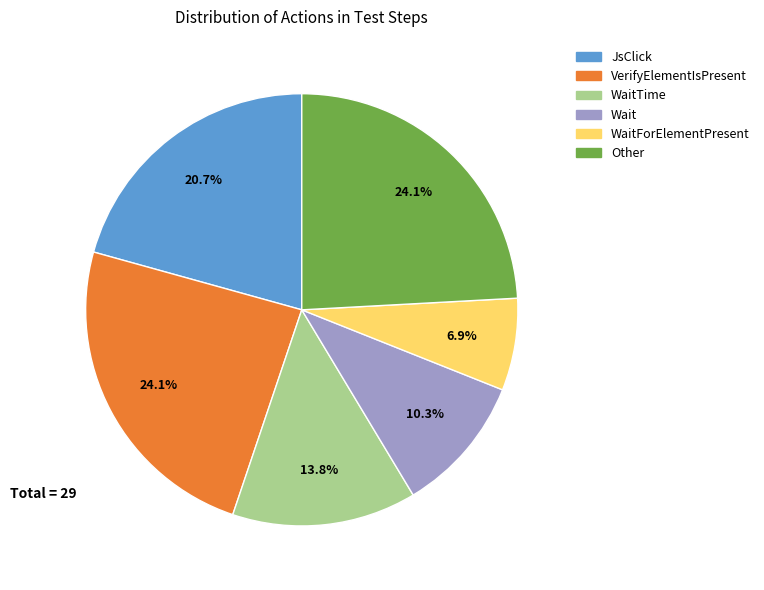

What percentage is the WaitForElementPresent slice, to the nearest percent?

7%